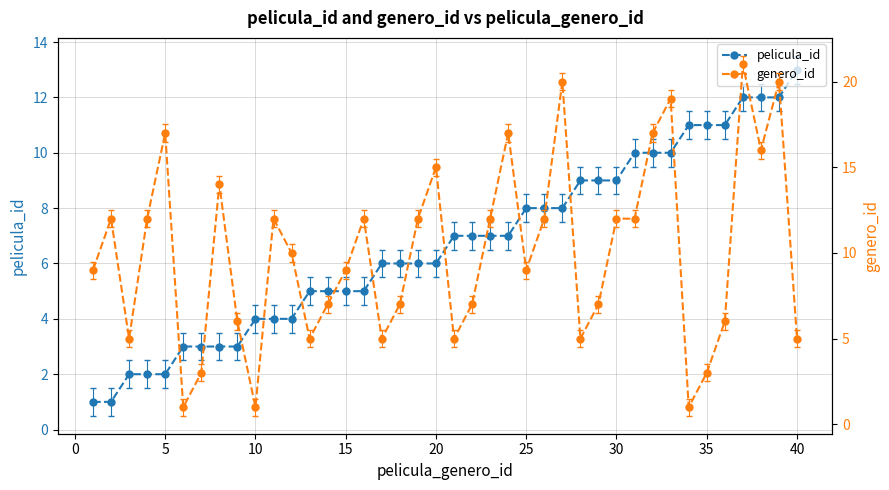

The pelicula_id series shows 3 at 5. True or false?

False